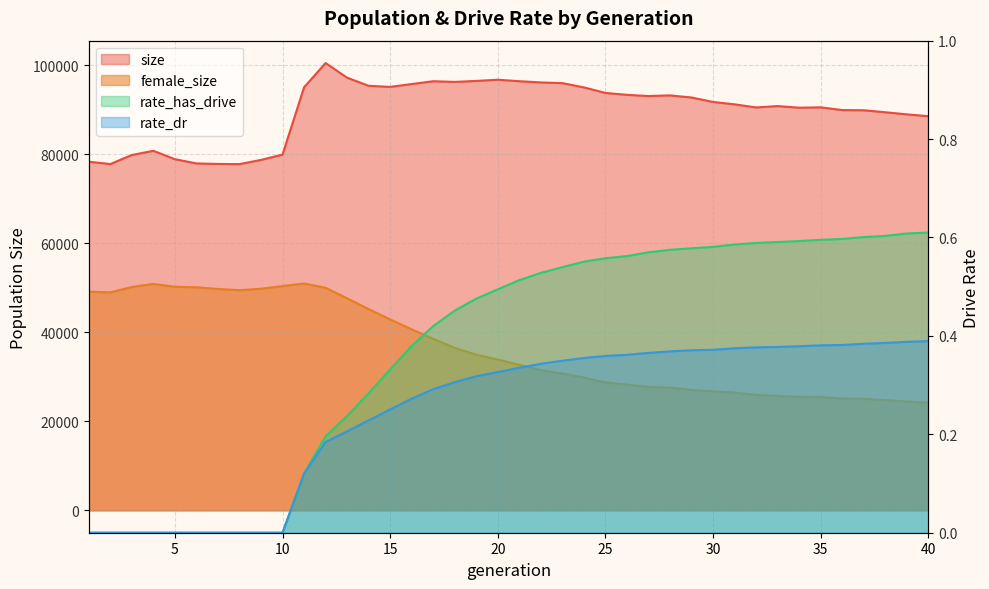

How many series are shown in this chart?

4